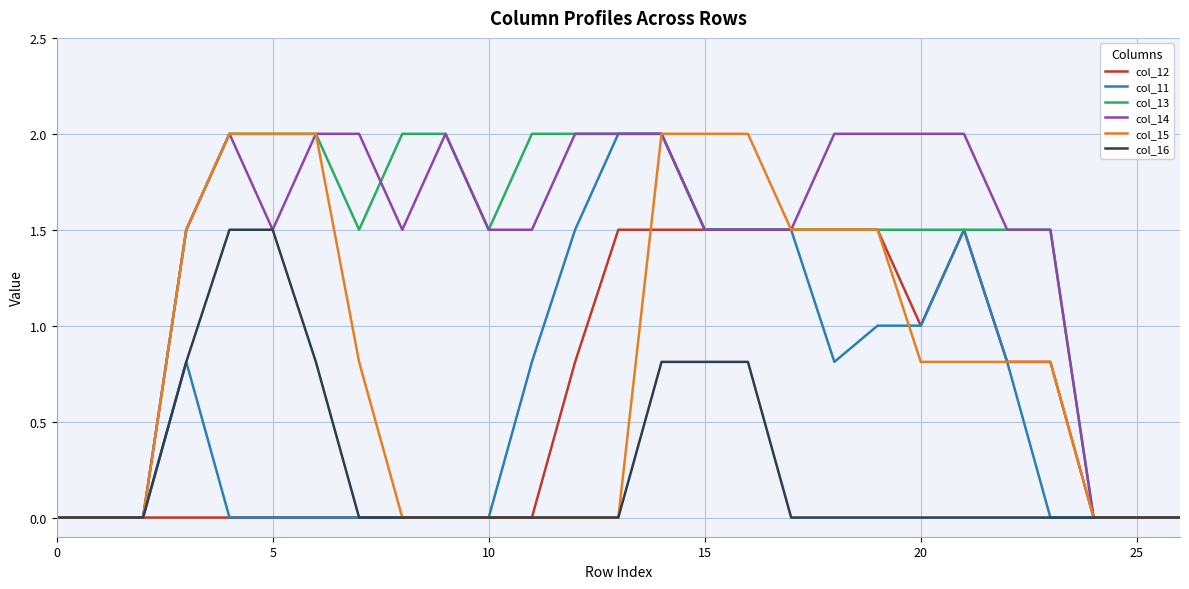

What is the maximum value for col_11?

2.0